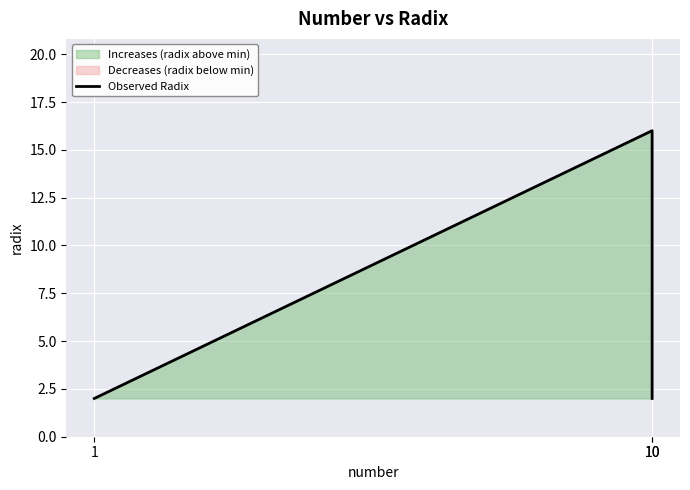

What is the difference between the maximum and minimum values?

14